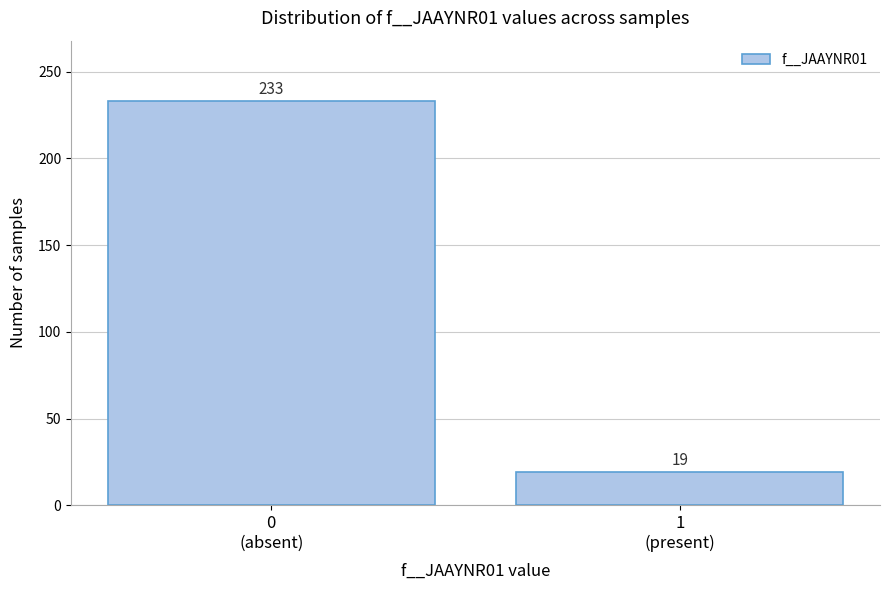

What is the maximum value shown in the chart?

233